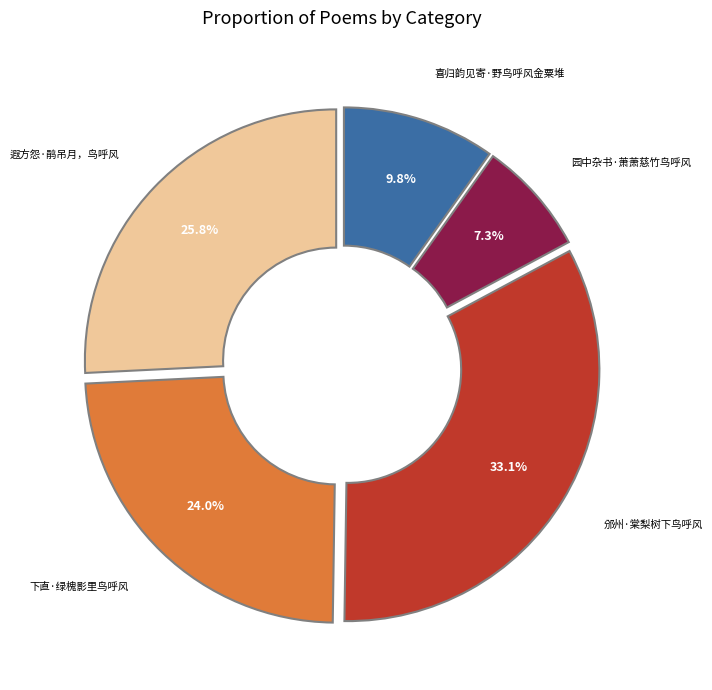

Approximately how many times larger is the value at 下直·绿槐影里鸟呼风 compared to 遐方怨·鹃吊月，鸟呼风?

0.9